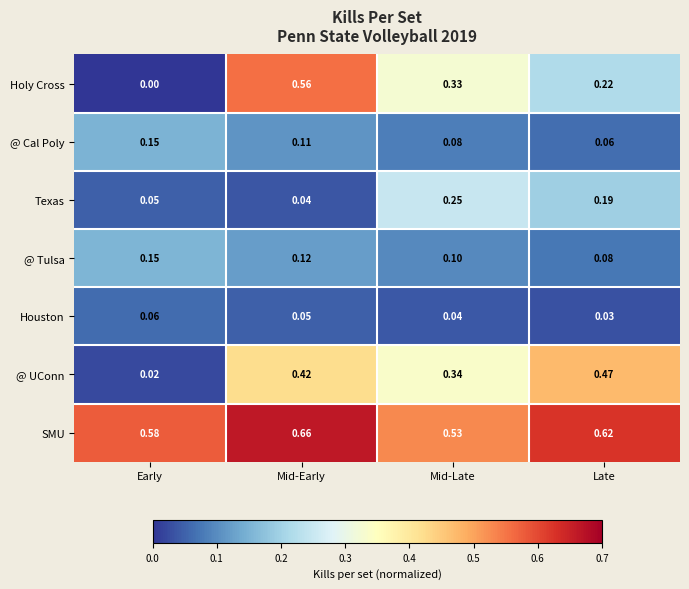

What is the total value across all series at Late?

1.7